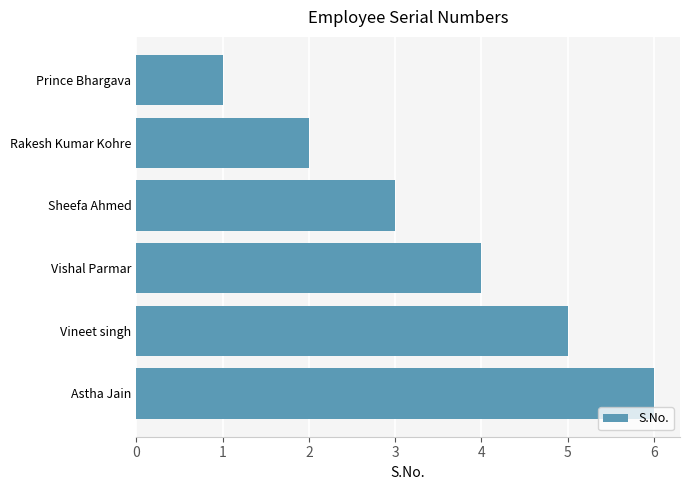

The chart shows a value of 1 at Prince Bhargava. True or false?

True